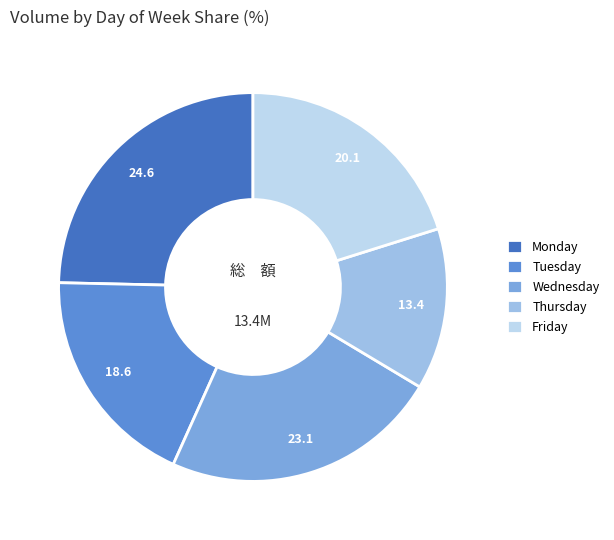

What is the largest slice in the pie chart?

Monday